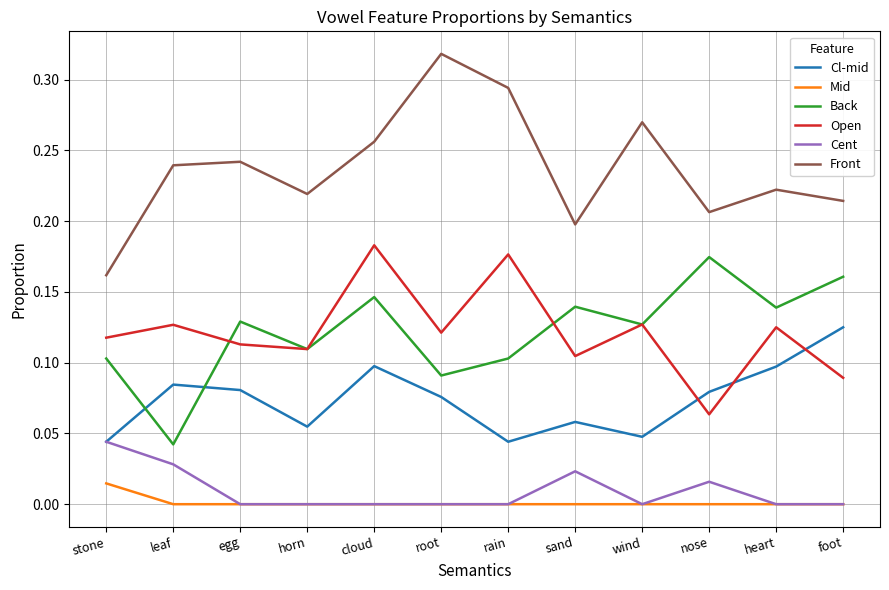

The value of Back at horn is 0.1. True or false?

True